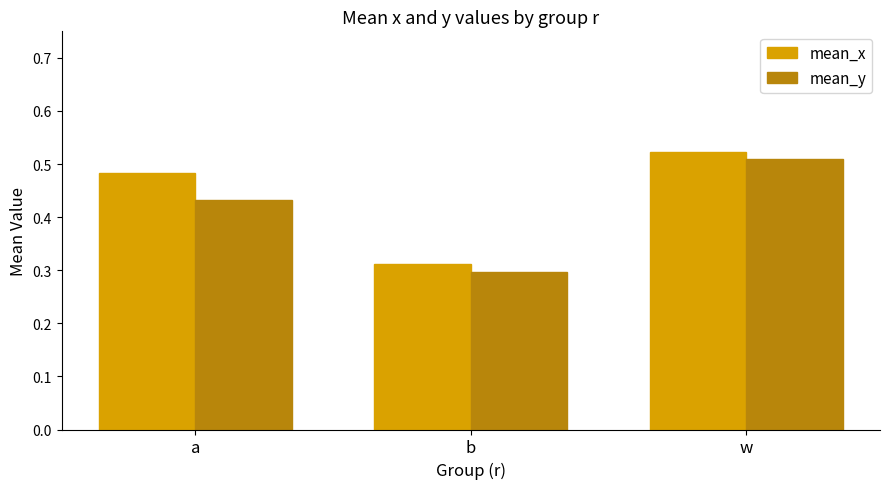

At which category is the sum across all series the highest?

w